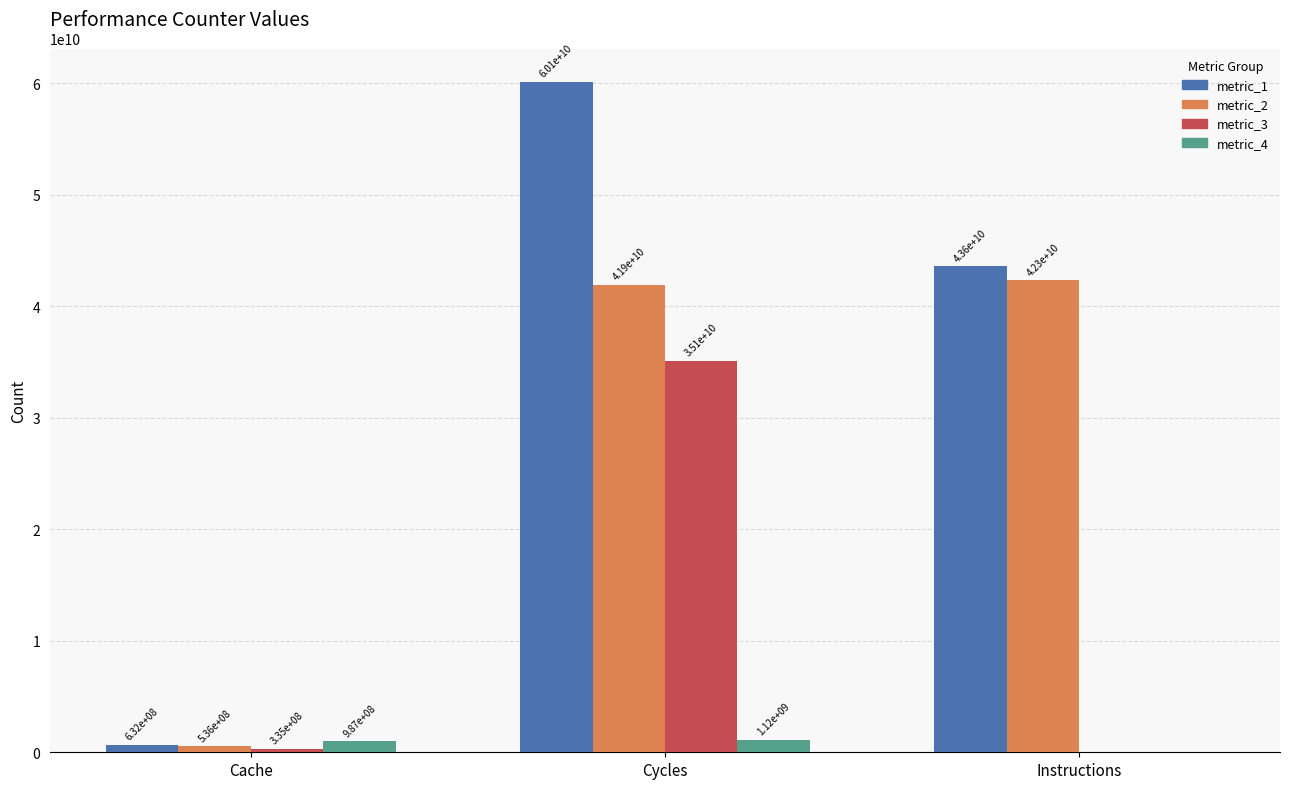

How many series are shown in this chart?

4